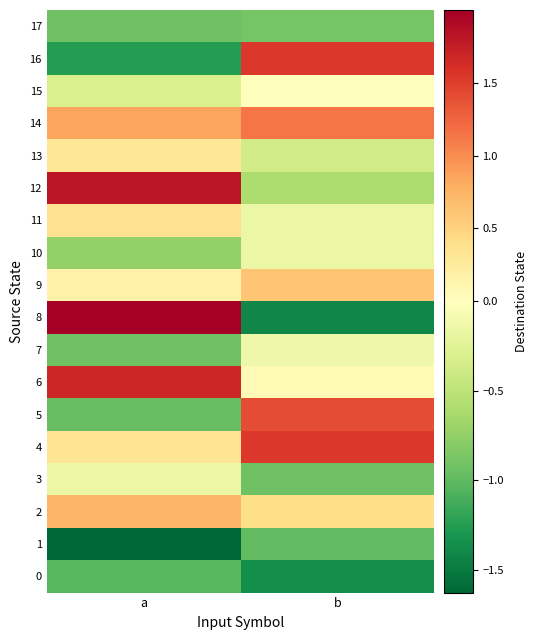

What is the difference between the highest and lowest values at a?

3.6